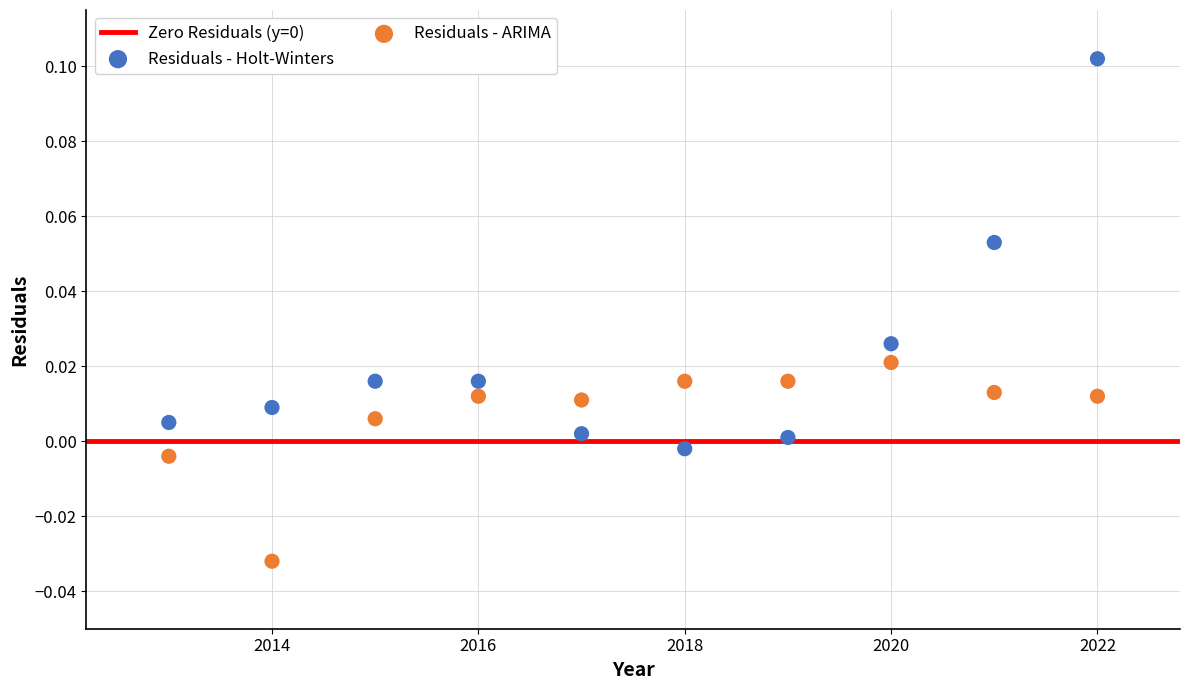

Which series contains the lowest Y value?

Residuals - ARIMA